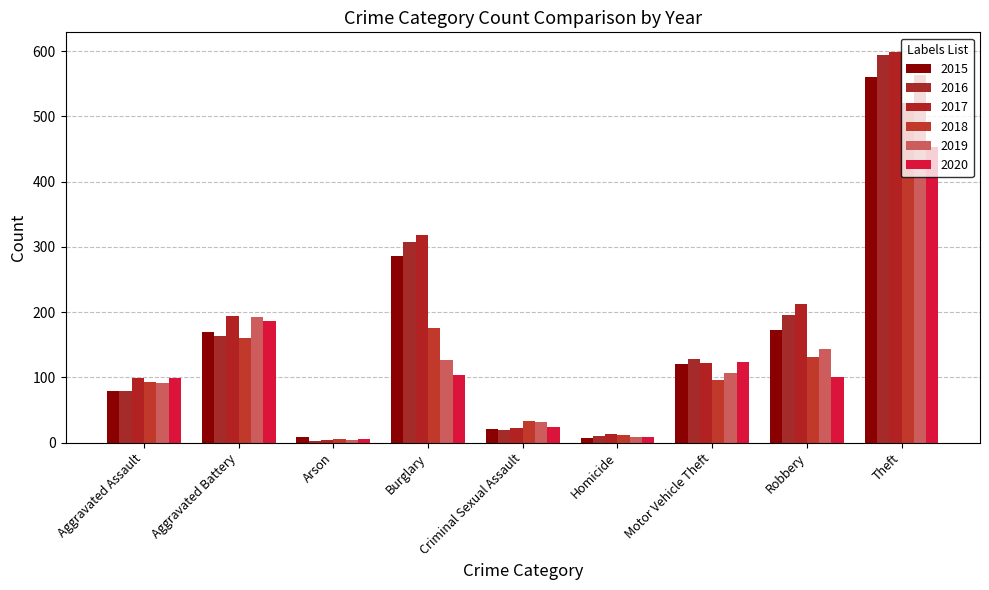

What is the label of the 4th bar from the right?

Homicide